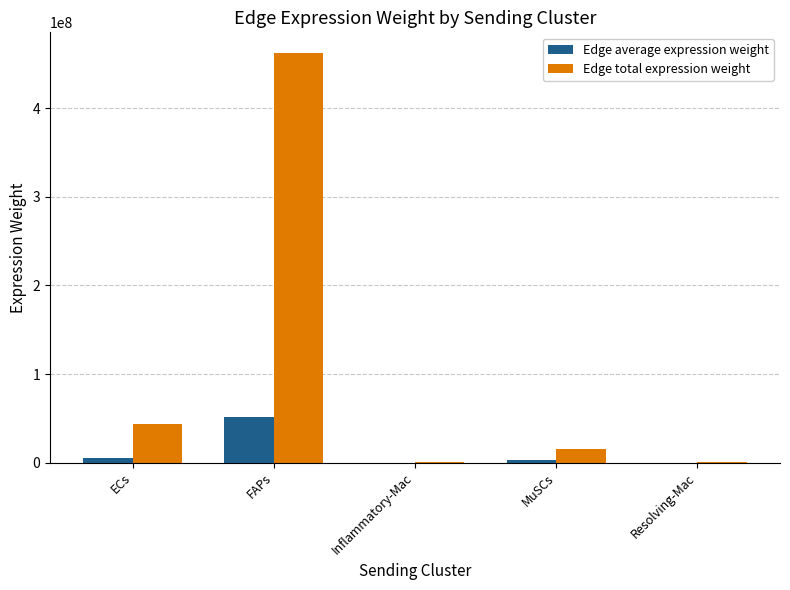

How many groups of bars are there?

5